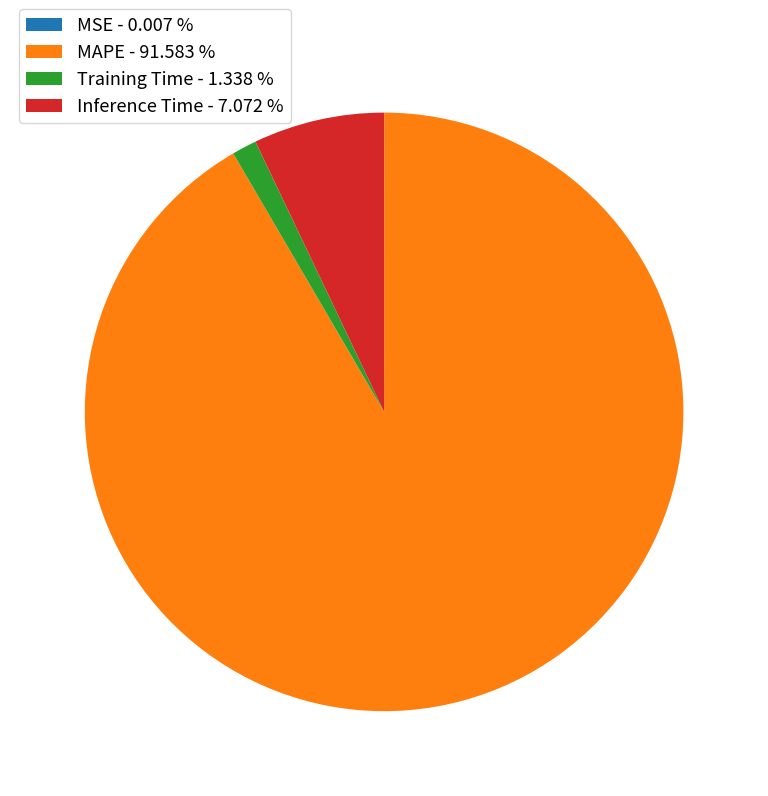

The Training Time slice represents 11% of the pie. True or false?

False